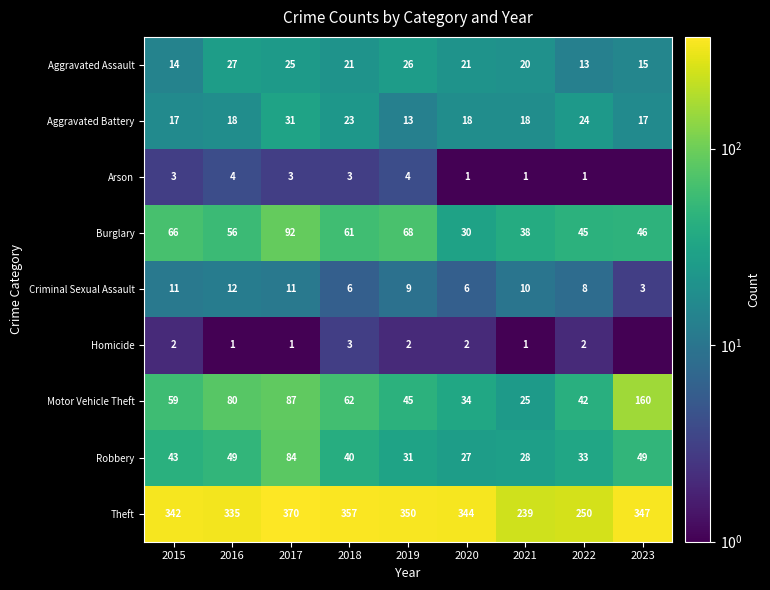

Which series changed the most between 2016 and 2019?

Motor Vehicle Theft